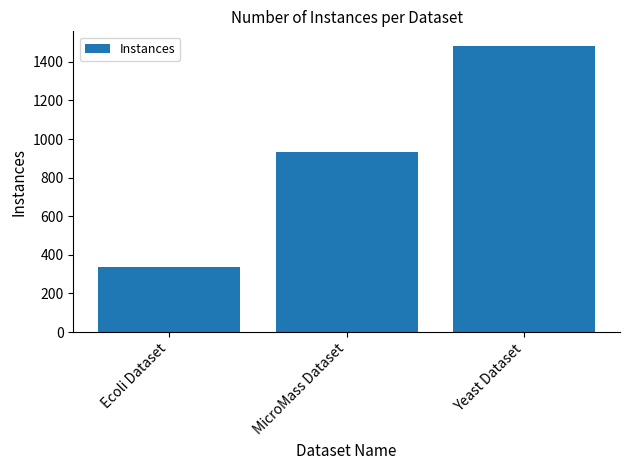

Which has a higher value, Yeast Dataset or Ecoli Dataset?

Yeast Dataset